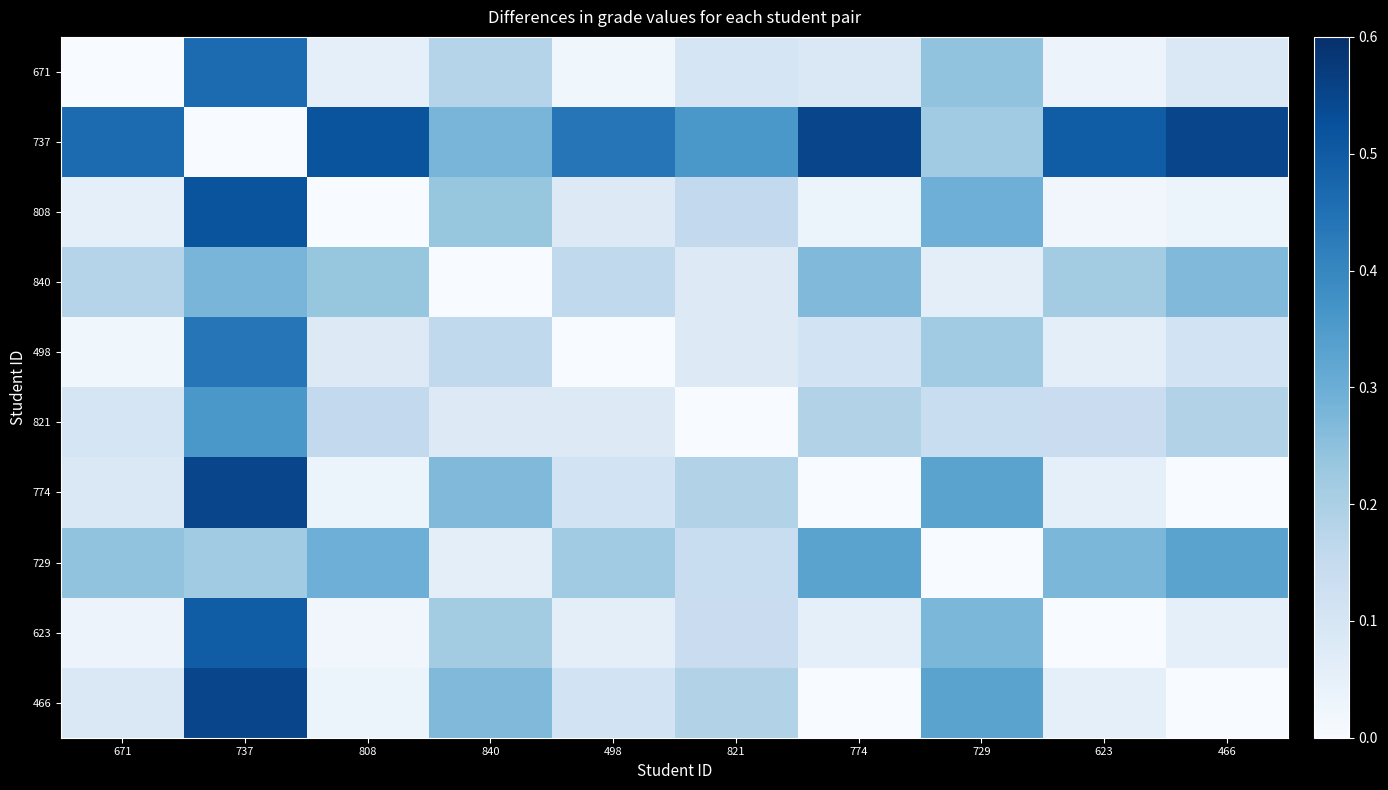

How many distinct data groups are displayed?

10